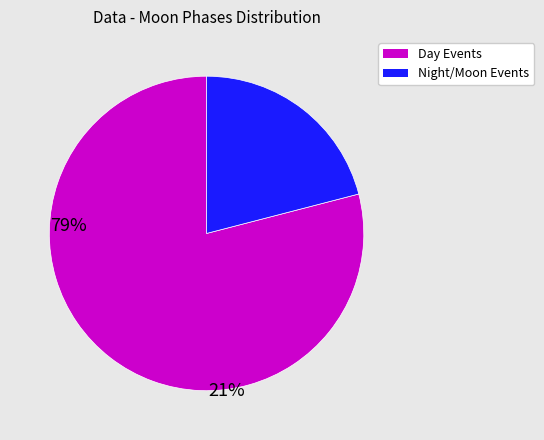

Is there any slice that represents more than half of the pie?

Yes